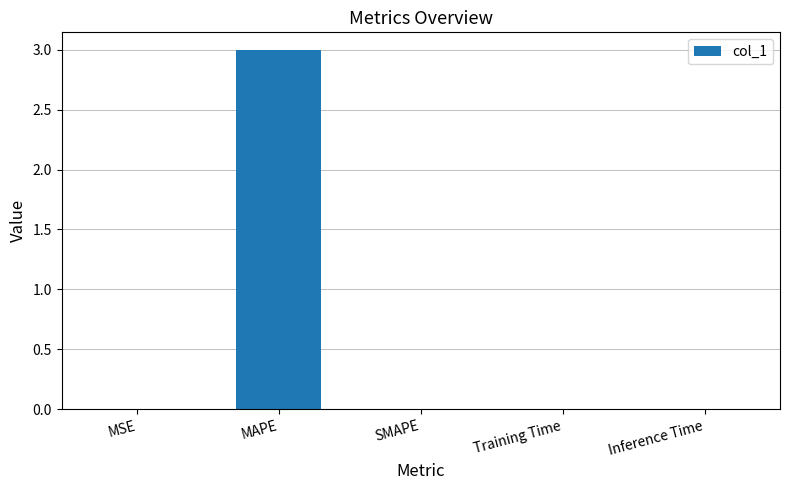

Between MAPE and Inference Time, which is larger?

MAPE